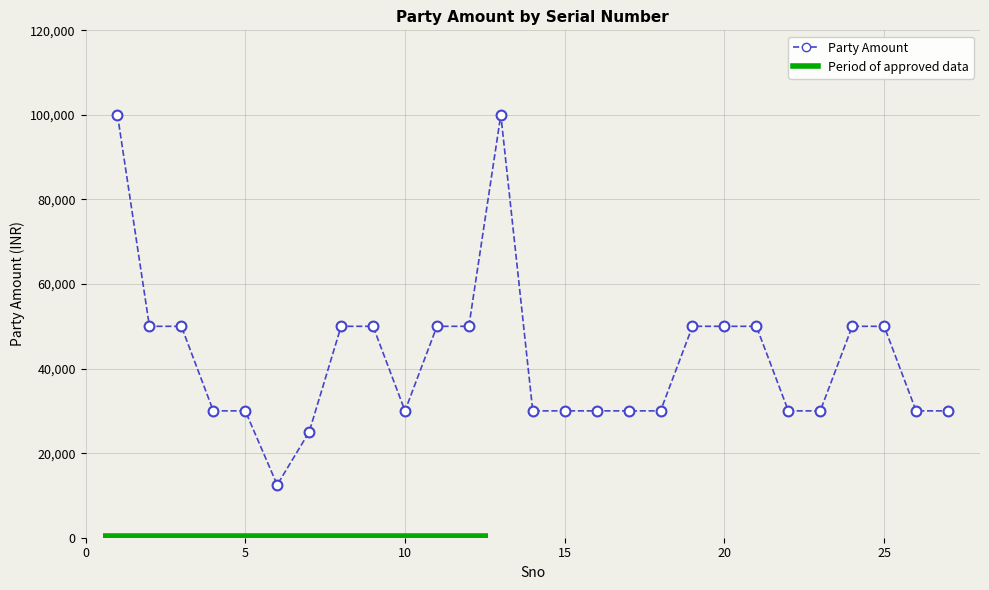

What is the range of X values (max minus min)?

26